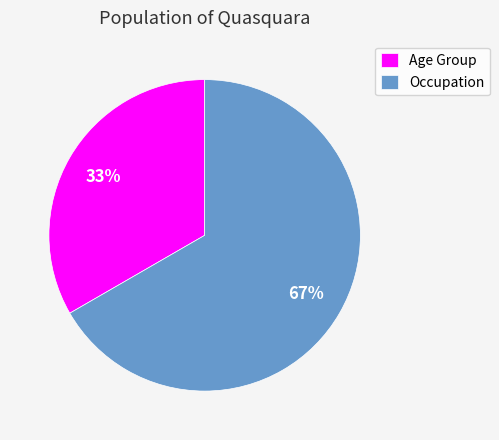

True or false: Occupation accounts for 74% of the total.

False